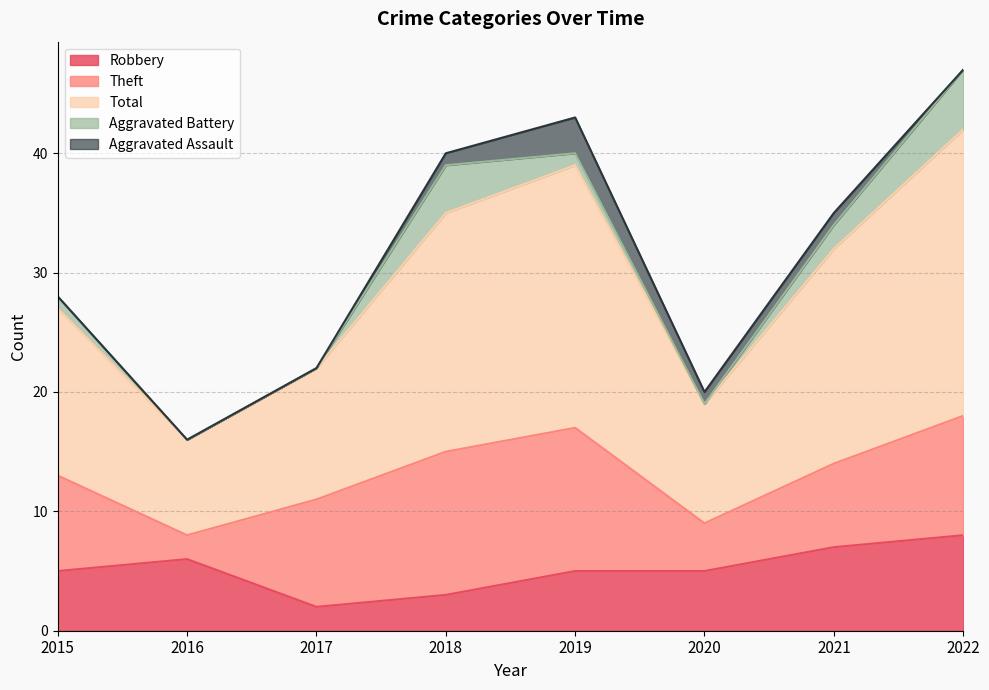

Which series has the largest total across all categories?

Total